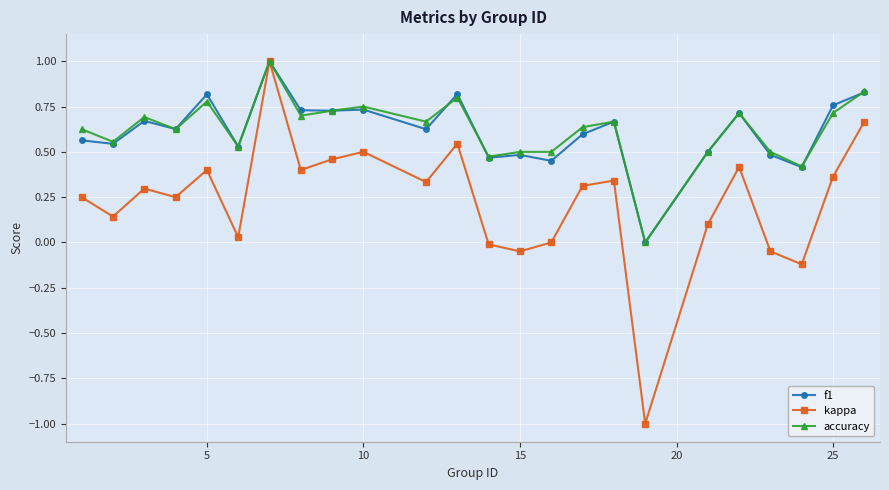

What are all the series names shown in the legend?

f1, kappa, accuracy